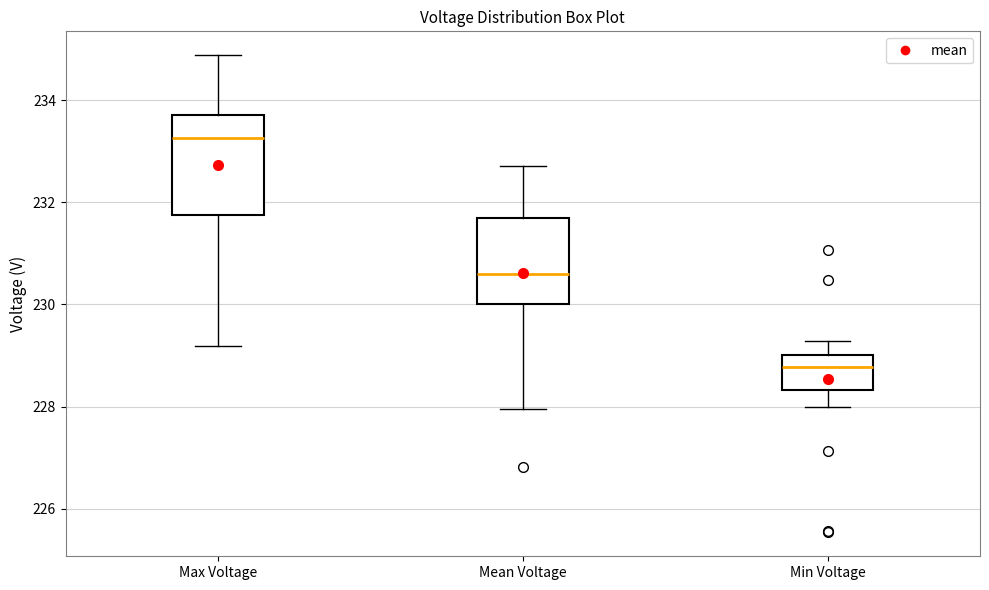

Which box is the tallest, from its lower edge to its upper edge?

Max Voltage